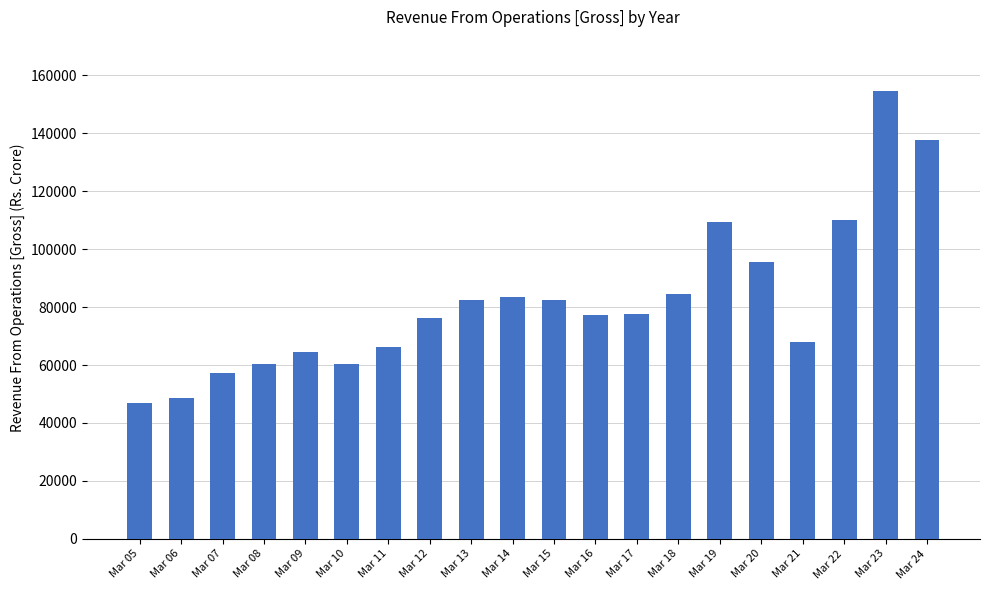

What is the minimum value shown in the chart?

46848.4